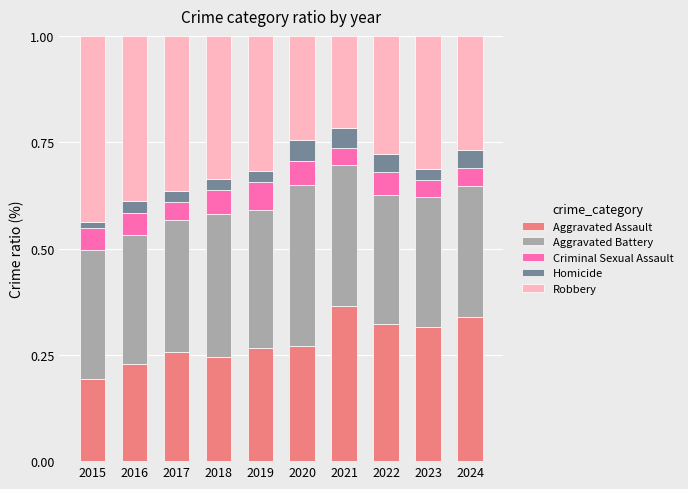

How many Aggravated Assault values are between 0 and 1?

10